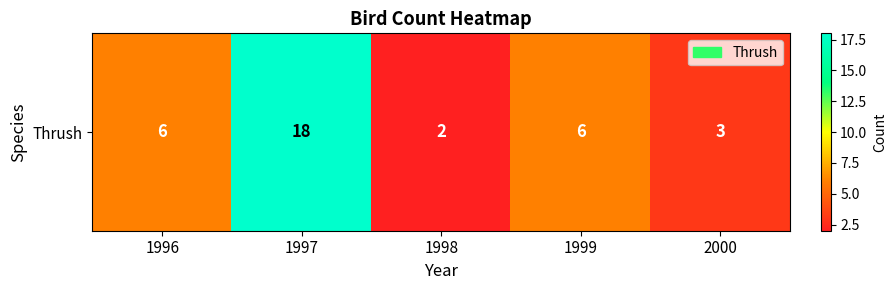

At which label does the data first exceed 6?

1997